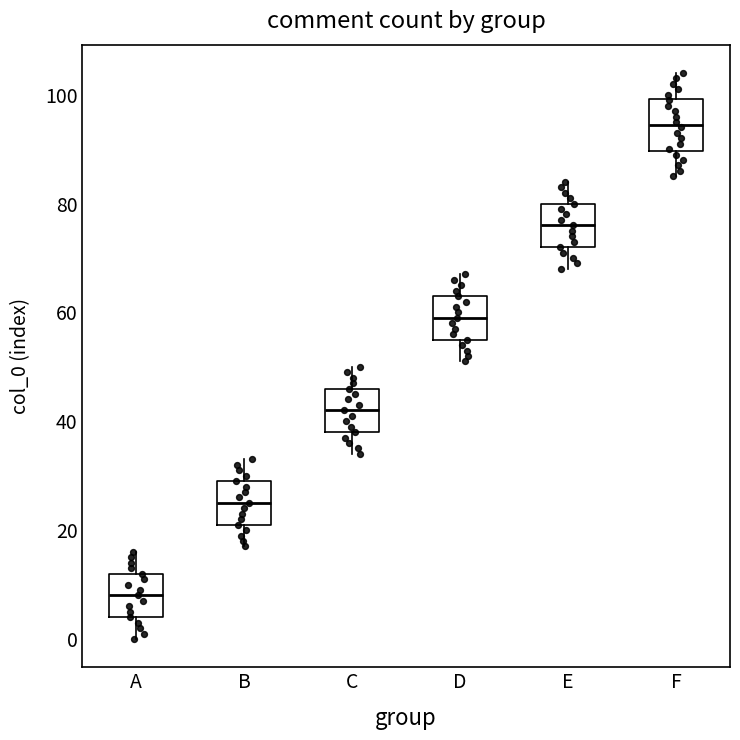

Where does the upper whisker of the box for A end on the y-axis? The values are not printed on the chart, so give them approximately, as read against the axis.

16